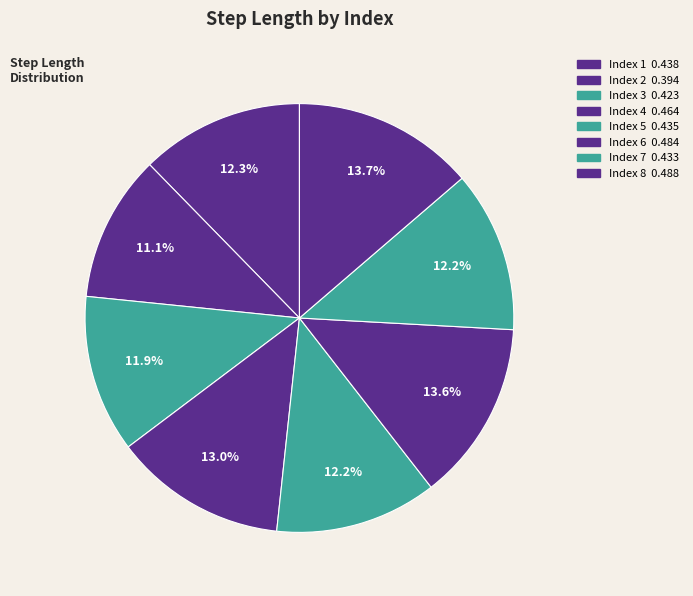

Does any single category account for the majority?

No